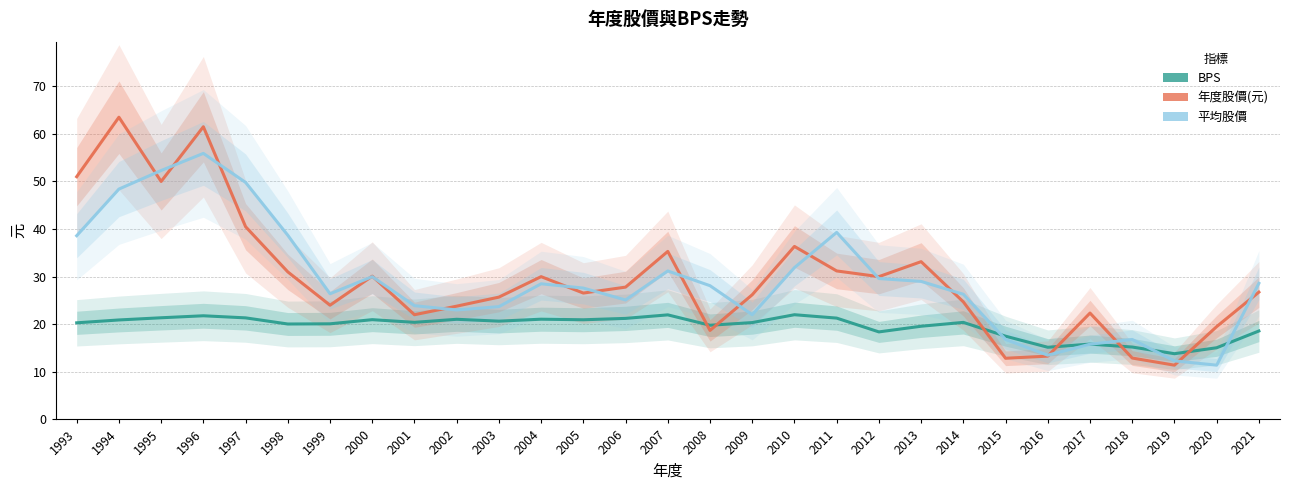

Reading left to right, list all the values displayed in this chart.

BPS: 1993=20.3	1994=20.9	1995=21.4	1996=21.8	1997=21.3	1998=20.1	1999=20.1	2000=21.0	2001=20.4	2002=21.0	2003=20.6	2004=21.1	2005=20.9	2006=21.2	2007=22.0	2008=19.8	2009=20.4	2010=22.0	2011=21.3	2012=18.4	2013=19.6	2014=20.4	2015=17.5	2016=15.2	2017=15.8	2018=15.2	2019=13.8	2020=15.1	2021=18.6
年度股價(元): 1993=51.0	1994=63.5	1995=50.0	1996=61.5	1997=40.5	1998=31.0	1999=24.0	2000=30.1	2001=22.0	2002=23.8	2003=25.7	2004=30.0	2005=26.6	2006=27.8	2007=35.3	2008=18.7	2009=26.2	2010=36.4	2011=31.2	2012=30.0	2013=33.1	2014=24.7	2015=12.8	2016=13.3	2017=22.4	2018=12.9	2019=11.4	2020=19.5	2021=26.8
平均股價: 1993=38.6	1994=48.4	1995=52.3	1996=55.9	1997=49.8	1998=38.7	1999=26.4	2000=30.0	2001=23.9	2002=23.0	2003=23.7	2004=28.5	2005=27.6	2006=25.1	2007=31.2	2008=28.1	2009=22.0	2010=31.9	2011=39.3	2012=29.6	2013=29.0	2014=26.3	2015=16.8	2016=13.5	2017=15.8	2018=16.8	2019=12.3	2020=11.4	2021=28.6